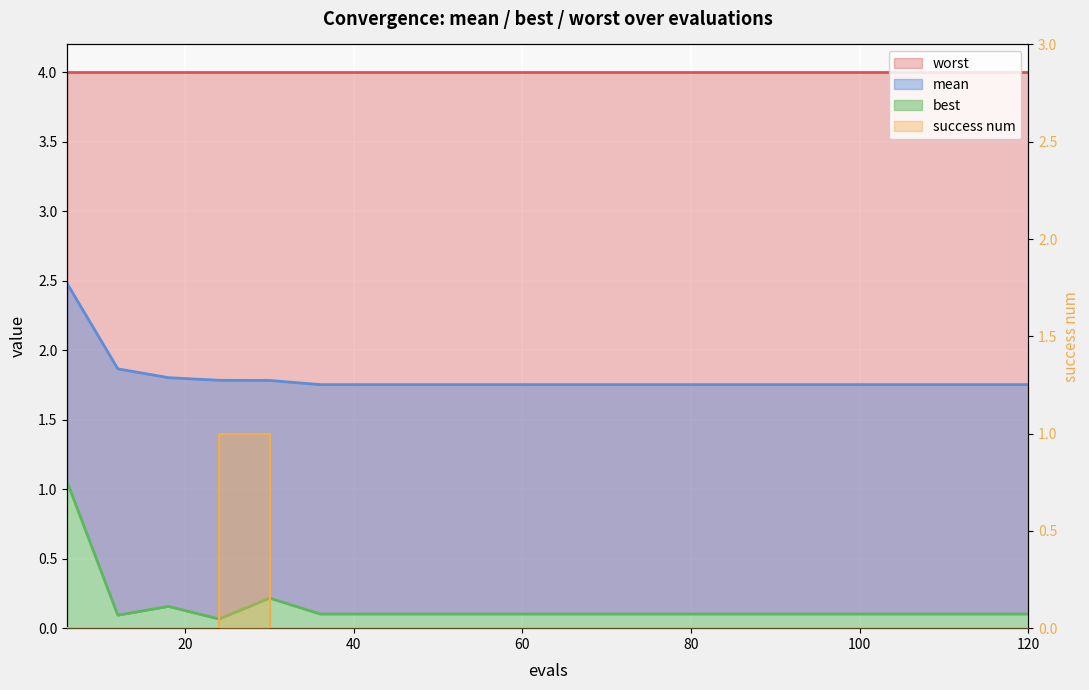

True or false: success num and mean cross at least once.

False